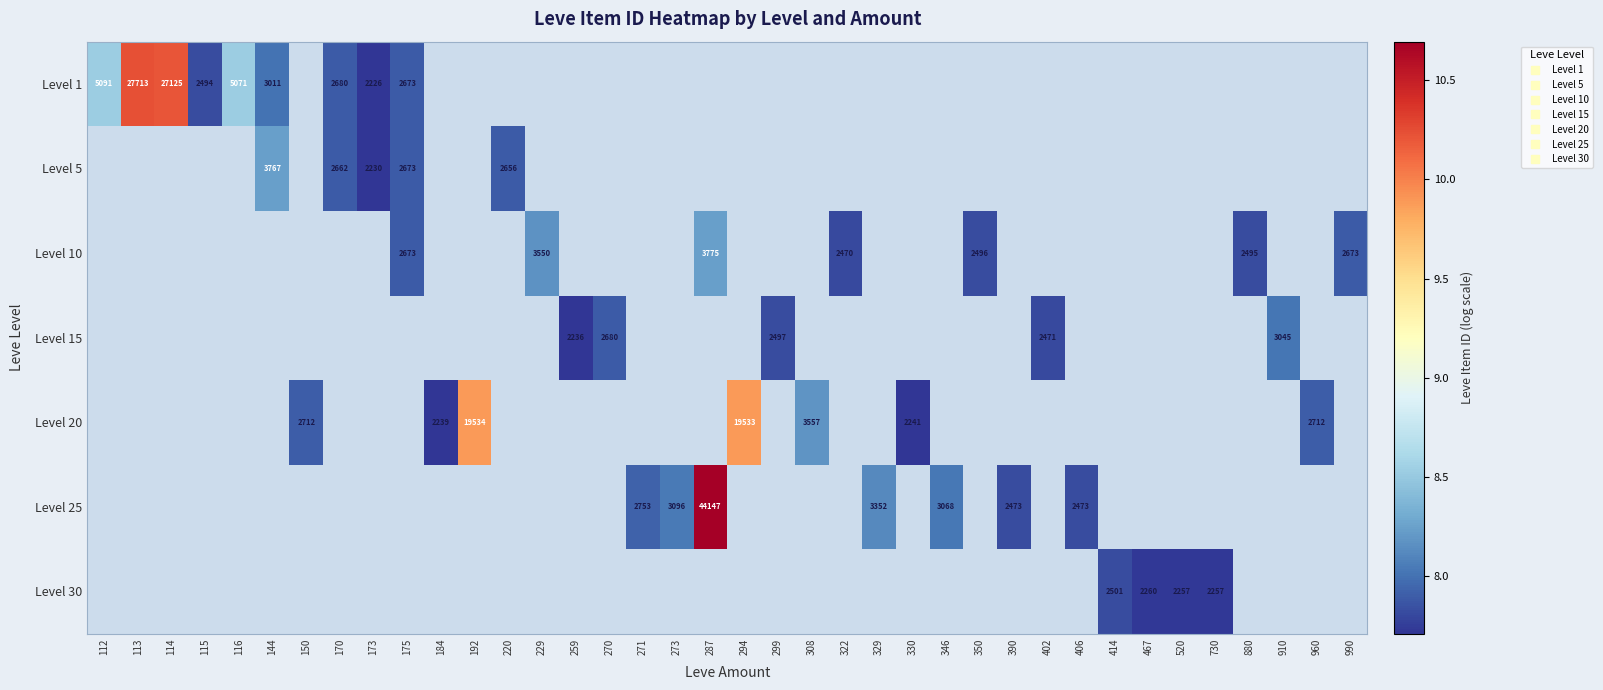

How many values in Level 30 are above zero?

4